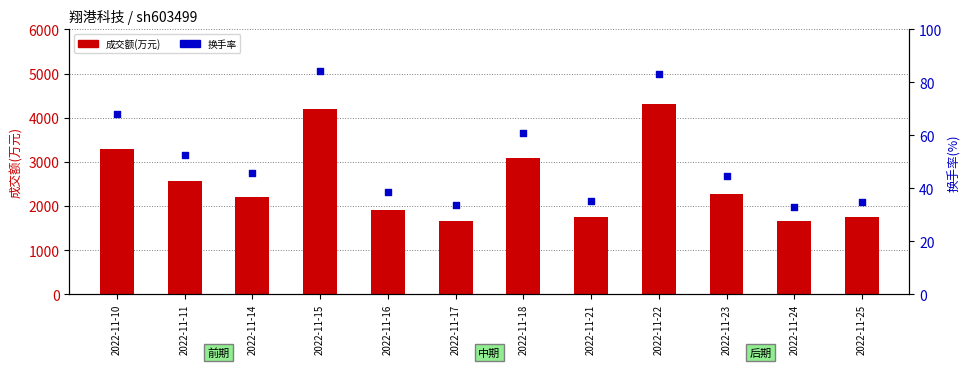

What are all the series names shown in the legend?

成交额(万元), 换手率